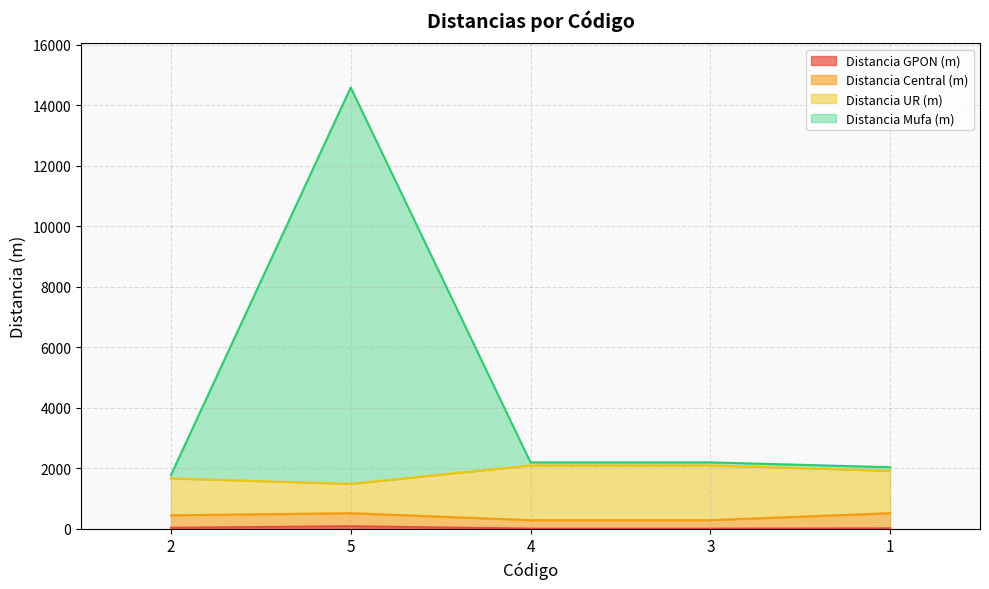

What is the value of the Distancia Mufa (m) point at the 1st from the left?

1770